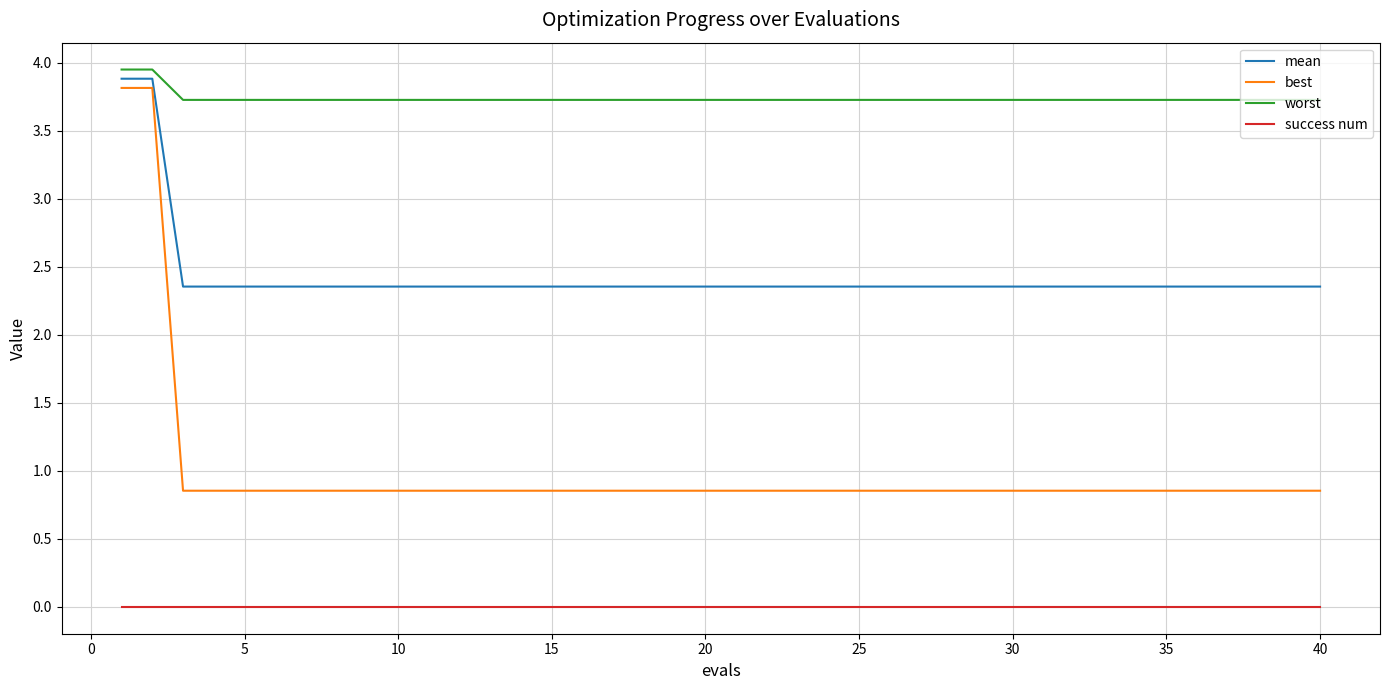

Does the chart have visible grid lines?

Yes